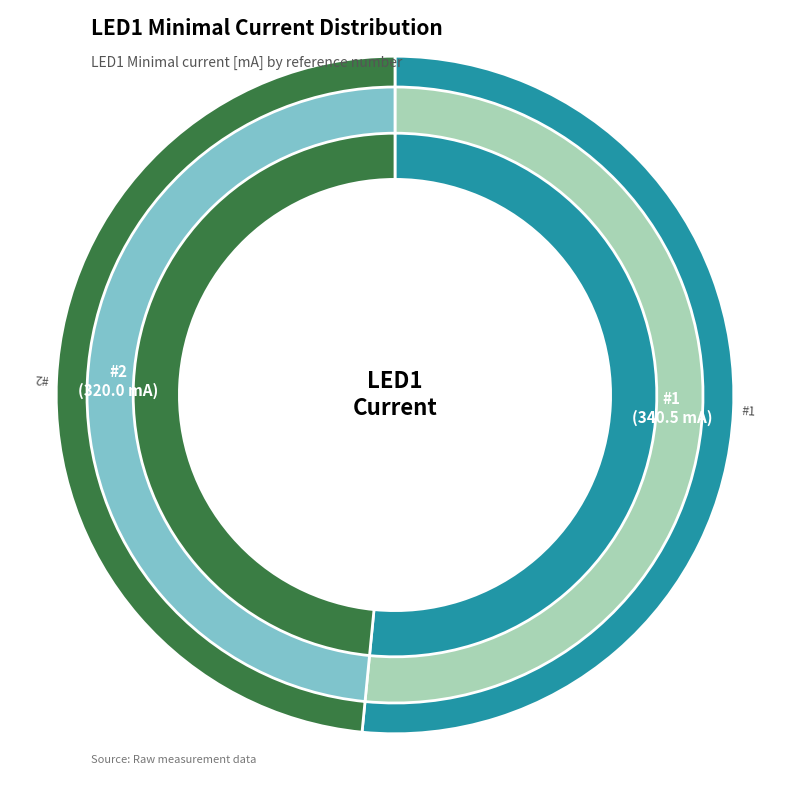

What is the smallest slice in the pie chart?

#2